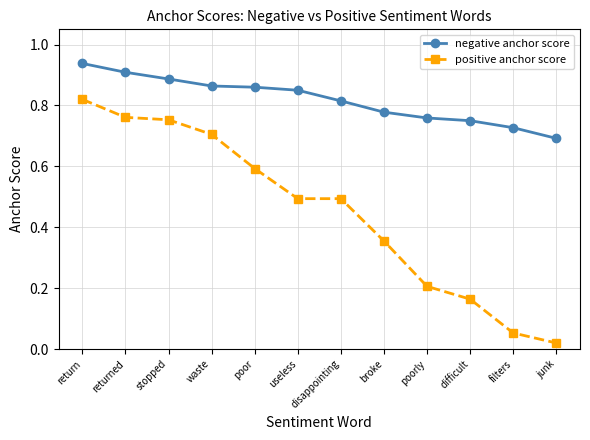

Does the chart display data point markers on the line(s)?

Yes